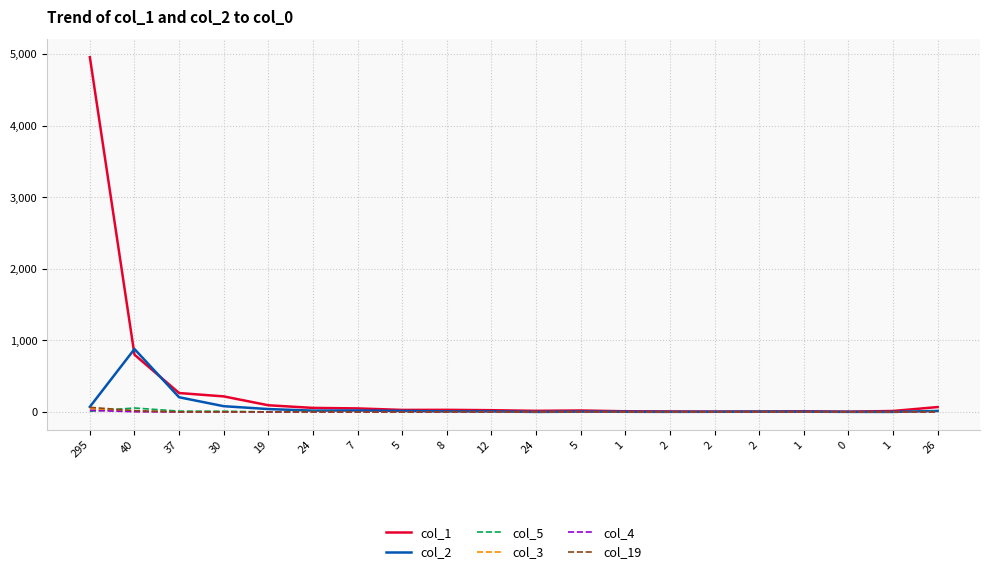

At which category does col_2 reach its first local valley?

24